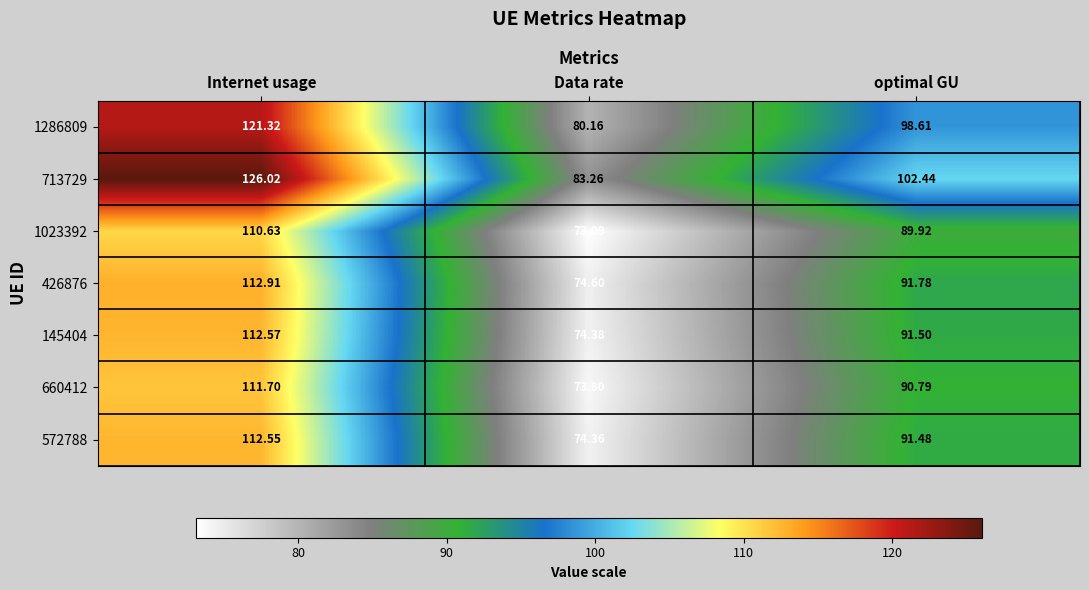

Which category has the lowest value across all series?

Data rate